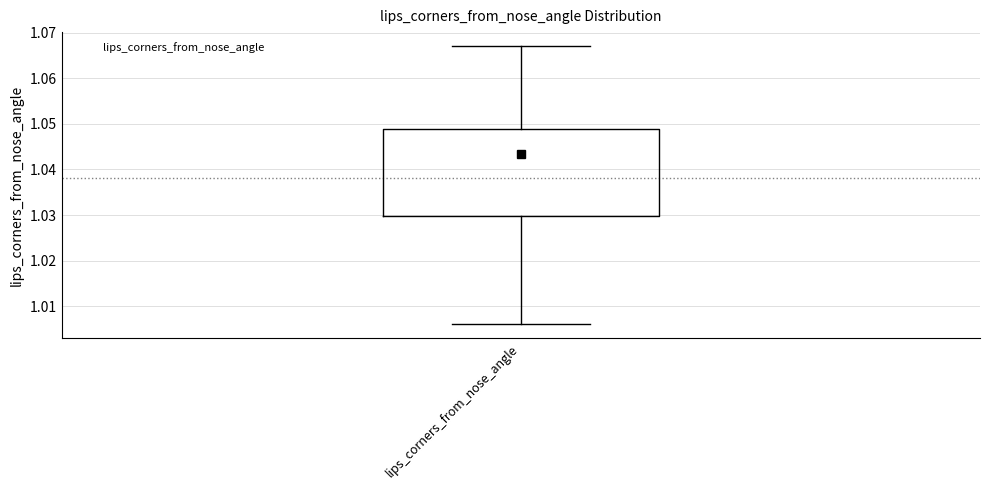

Transcribe this box plot: give where the median line is, the range the box spans, and where the two whiskers end, as read against the y-axis. The values are not printed on the chart, so give them approximately, as read against the axis.

median 1.043, box 1.030 to 1.049, whiskers 1.006 to 1.067